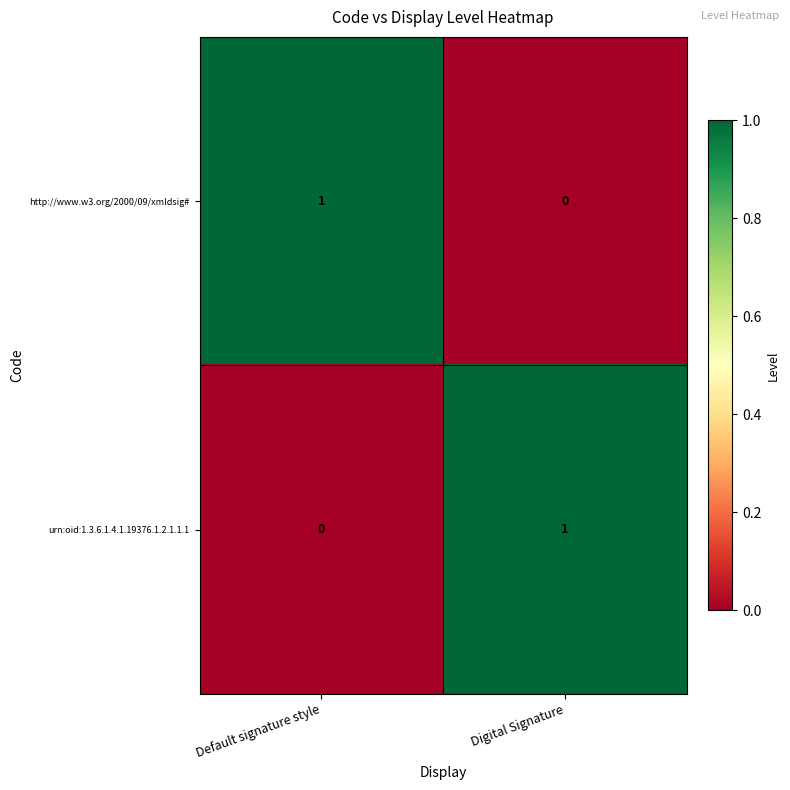

What is the greatest value displayed?

1